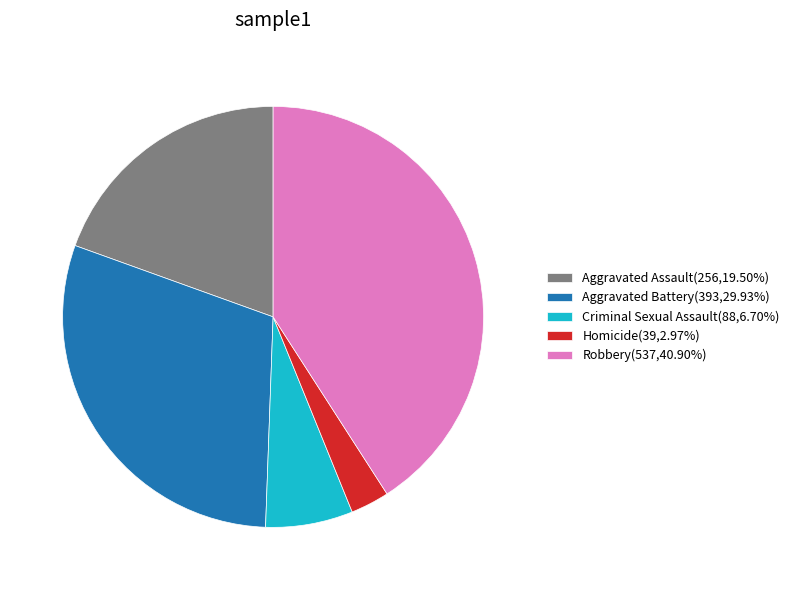

Is Criminal Sexual Assault the majority of the pie?

No